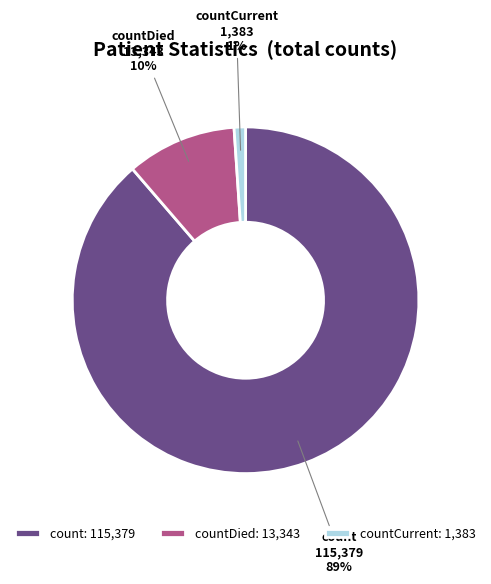

Which category has the smallest portion of the pie?

countCurrent